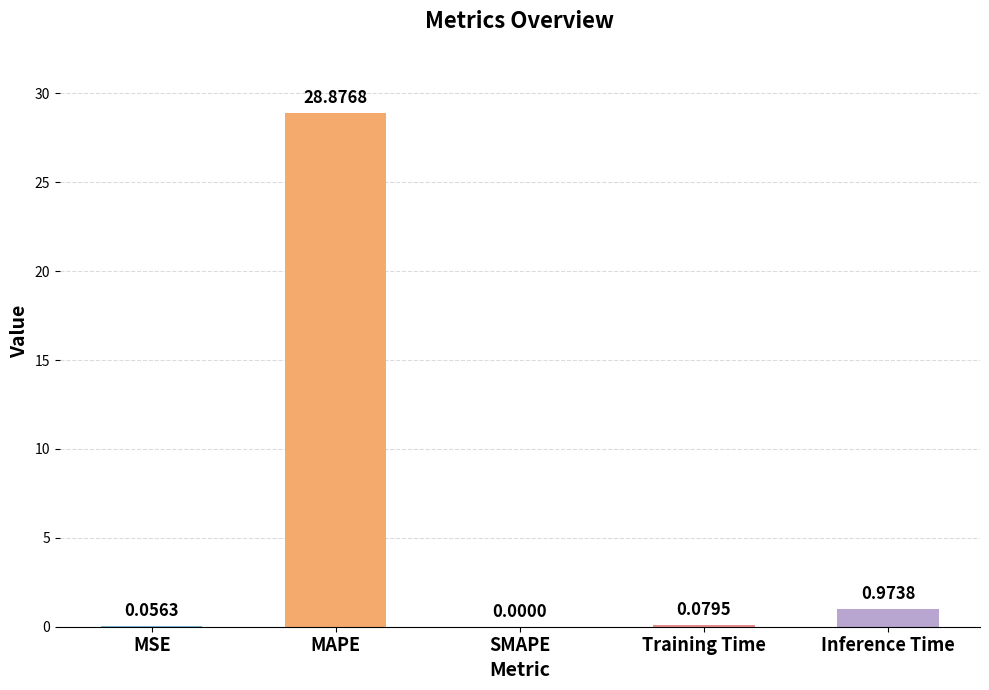

Which label corresponds to the largest value in the chart?

MAPE